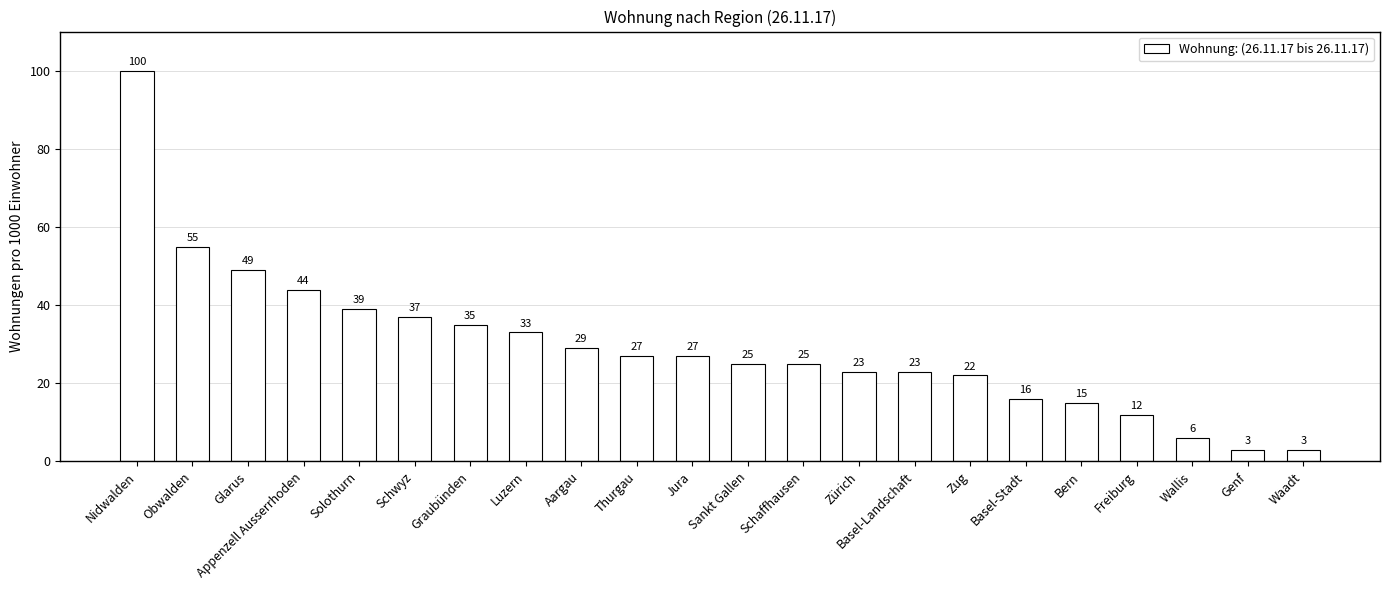

What is the change in value from Basel-Landschaft to Freiburg?

-11